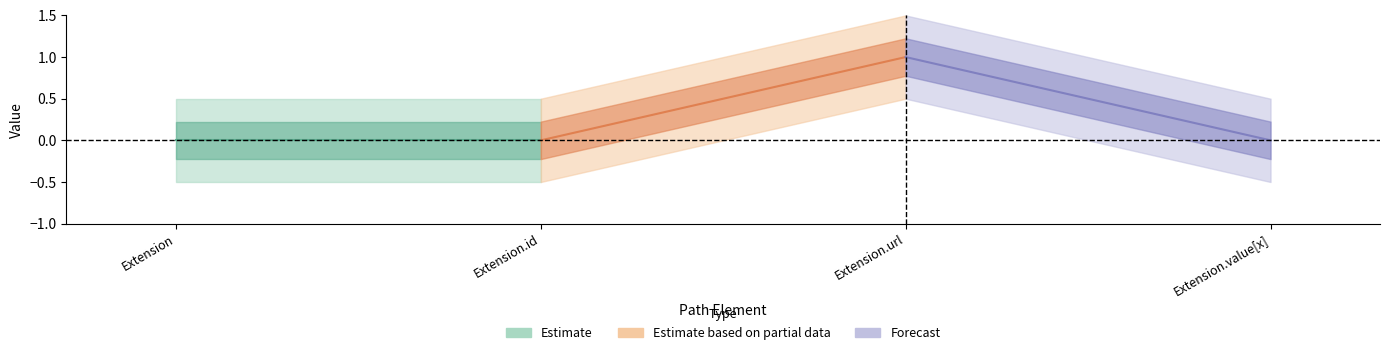

Is it true that Min equals 0 at Extension.value[x]?

False